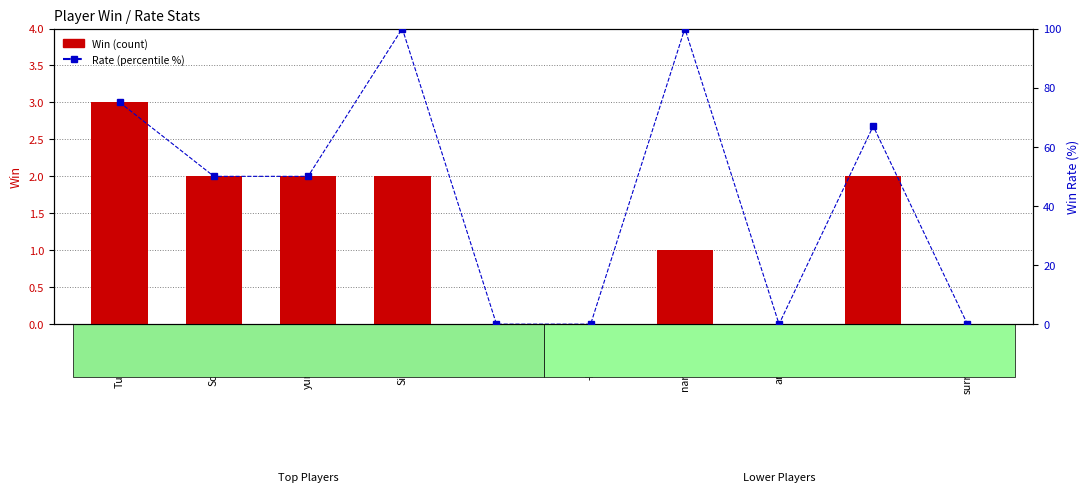

Rank the categories by Rate value from highest to lowest.

Sirvantan-, narutodesu, Tuugulibra, _bTm, Soluration, yurikatsuki, -tmk4st, -Kaneeee, anferneee, surrendera2